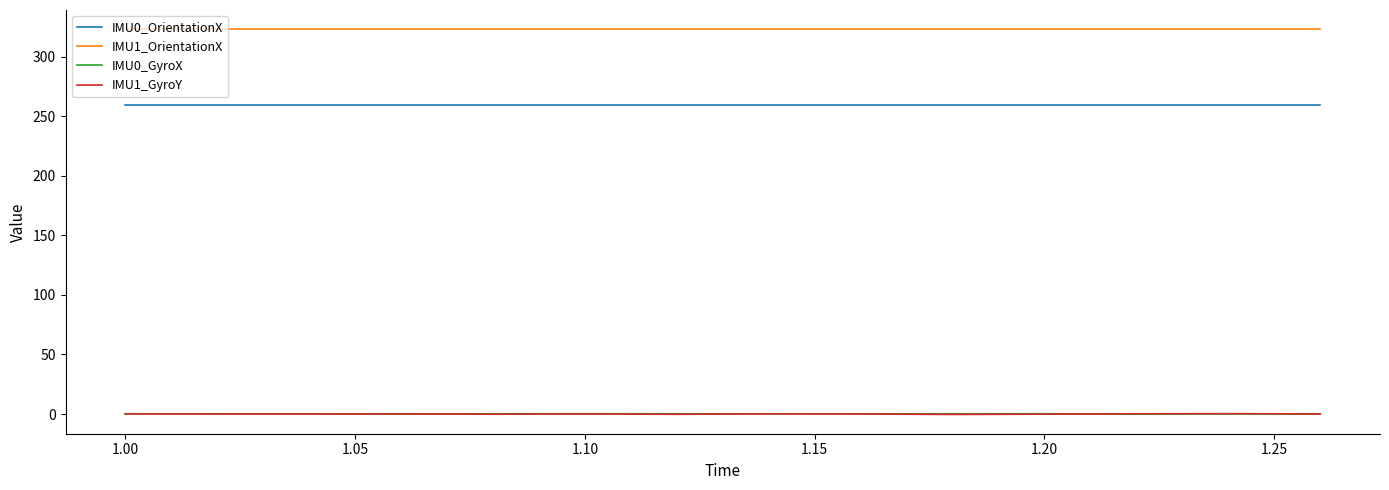

What is the greatest value displayed?

322.9